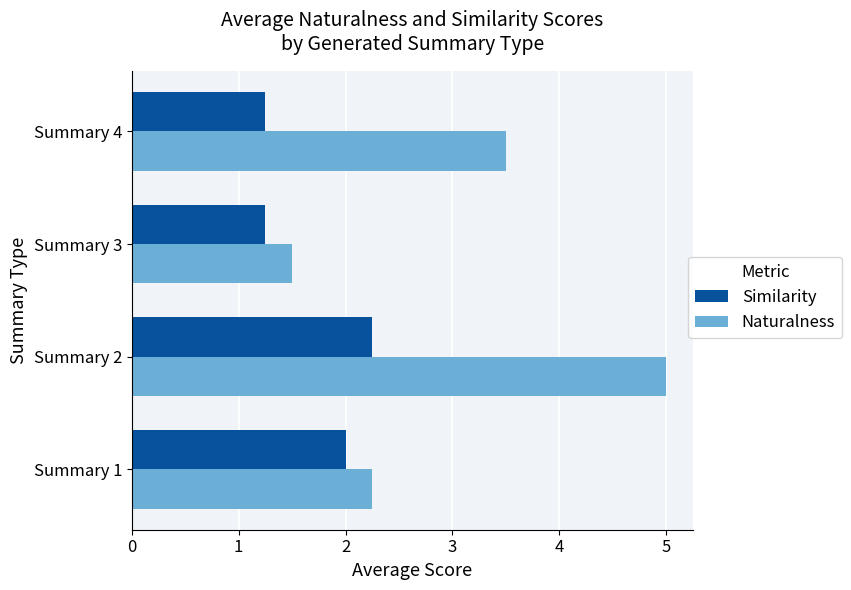

What is the approximate value of Naturalness at Summary 3?

1.5